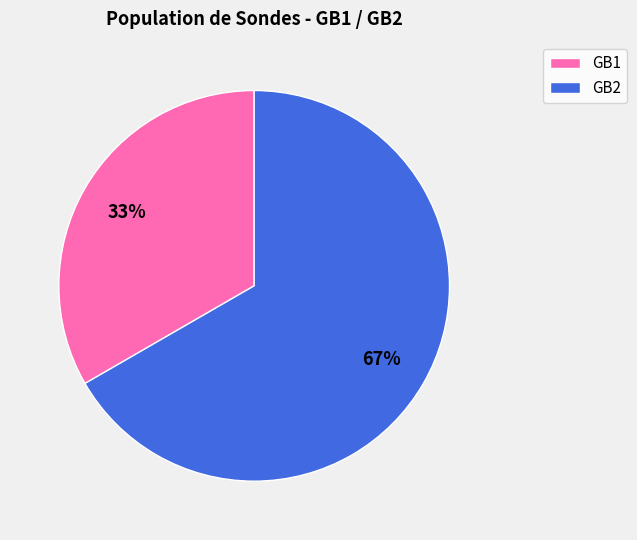

Count the number of slices in the pie.

2